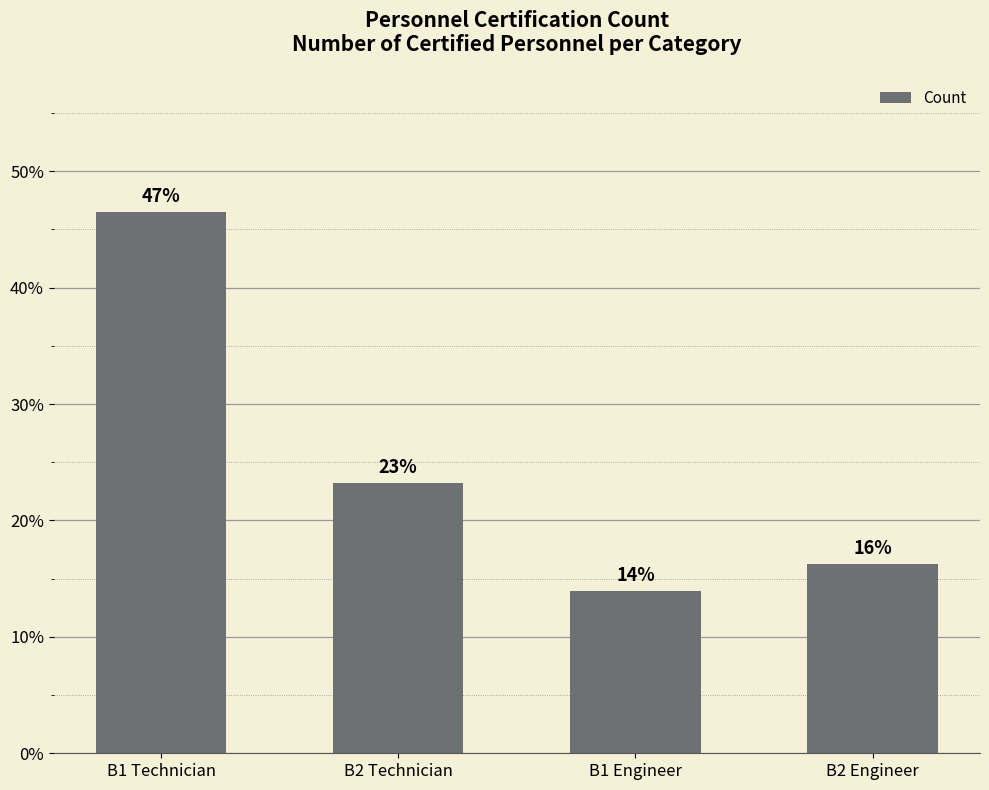

How many bars are there in total?

4